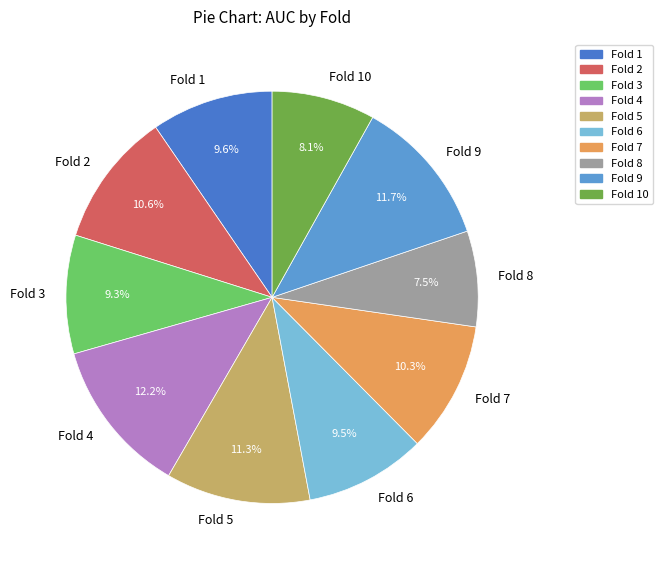

To the nearest percent, what percentage of the pie is Fold 1?

10%